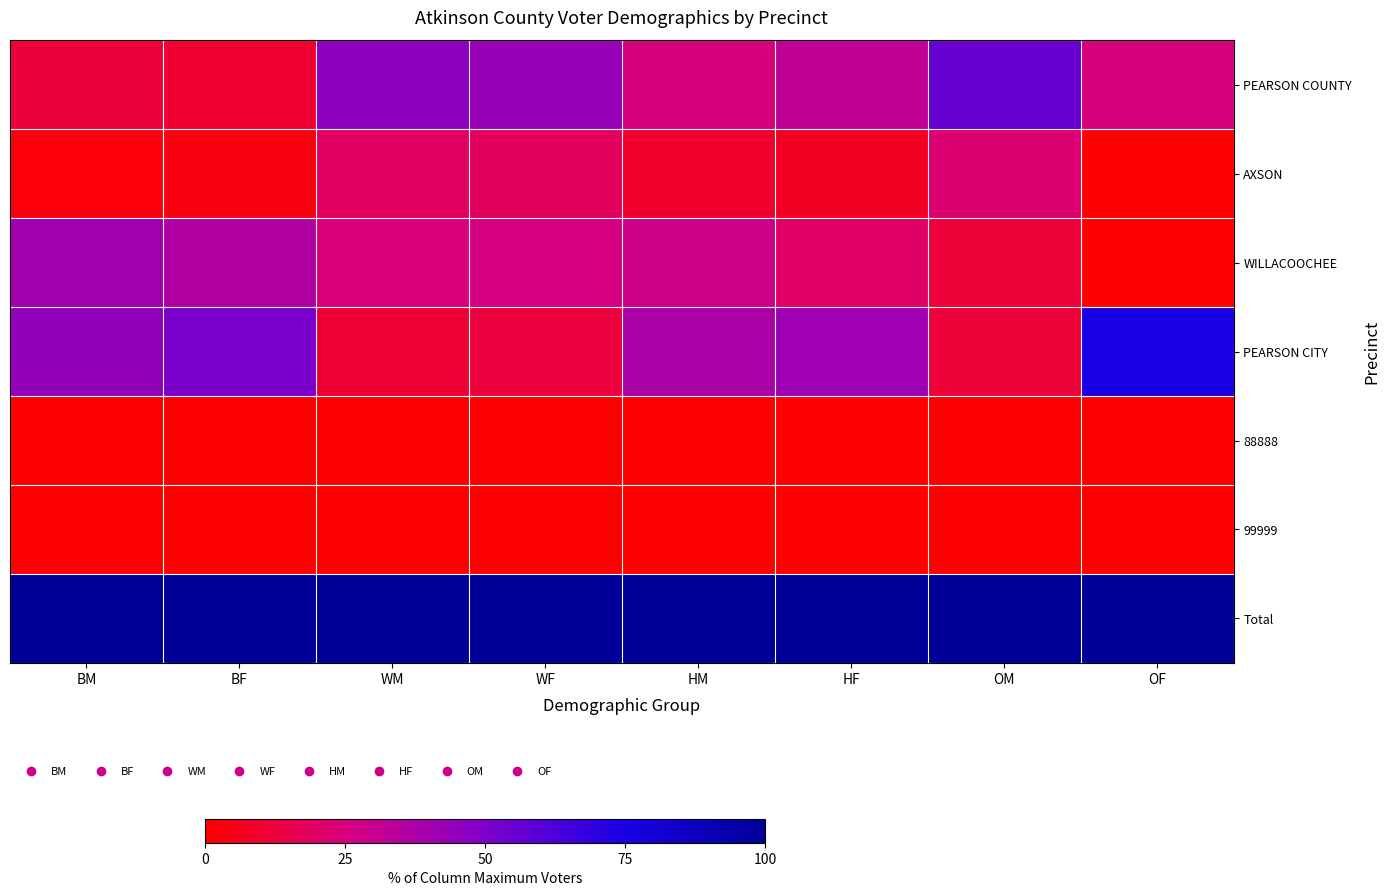

What is the spread (max minus min) of values at WF?

100.0